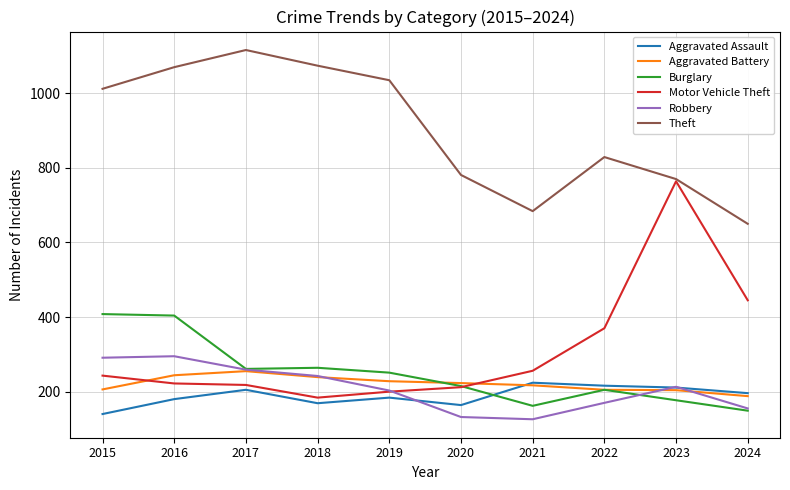

Where is the first local maximum for Aggravated Assault?

2017